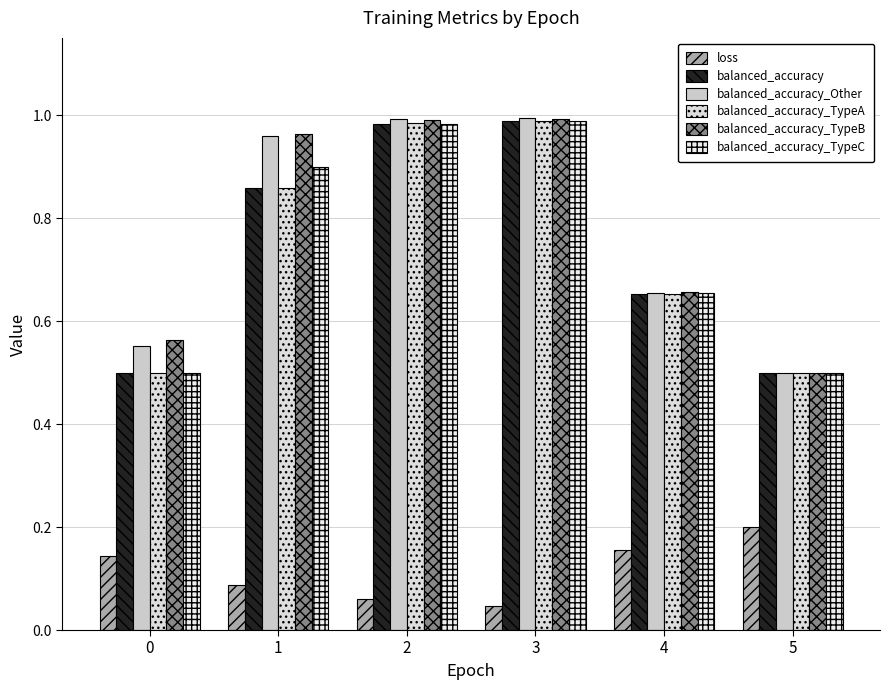

Does the chart contain any negative values?

No